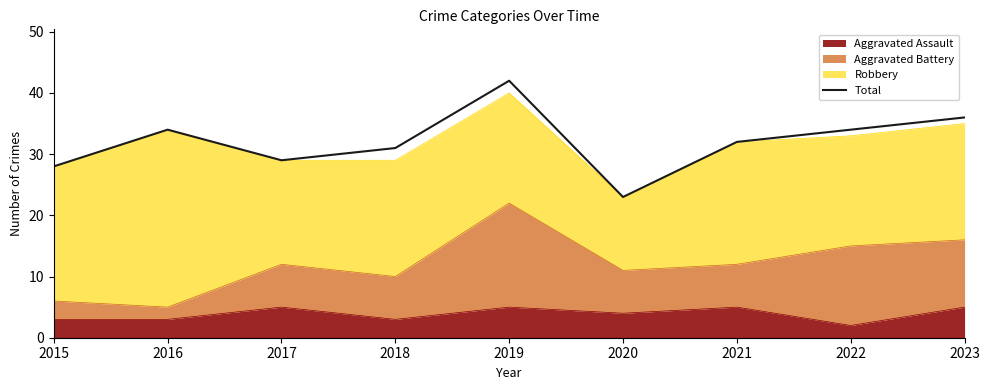

How many data points are above 32?

4